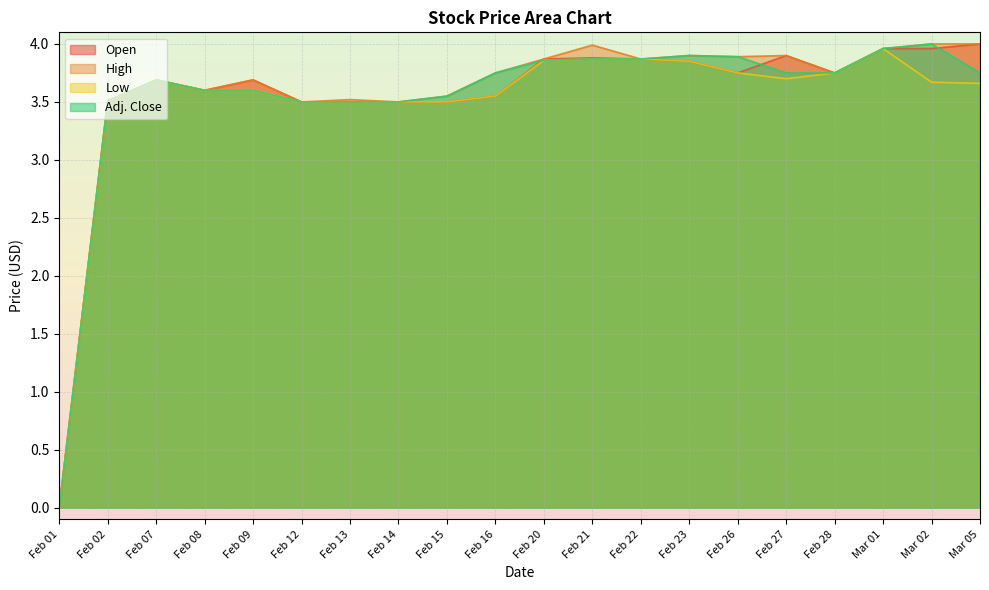

What is the average value of the Open series?

3.5